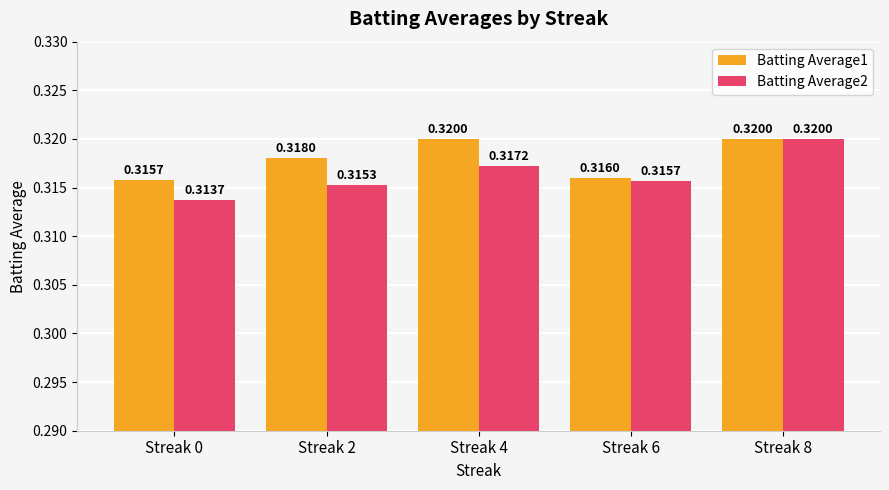

At which category is the sum across all series the highest?

Streak 8